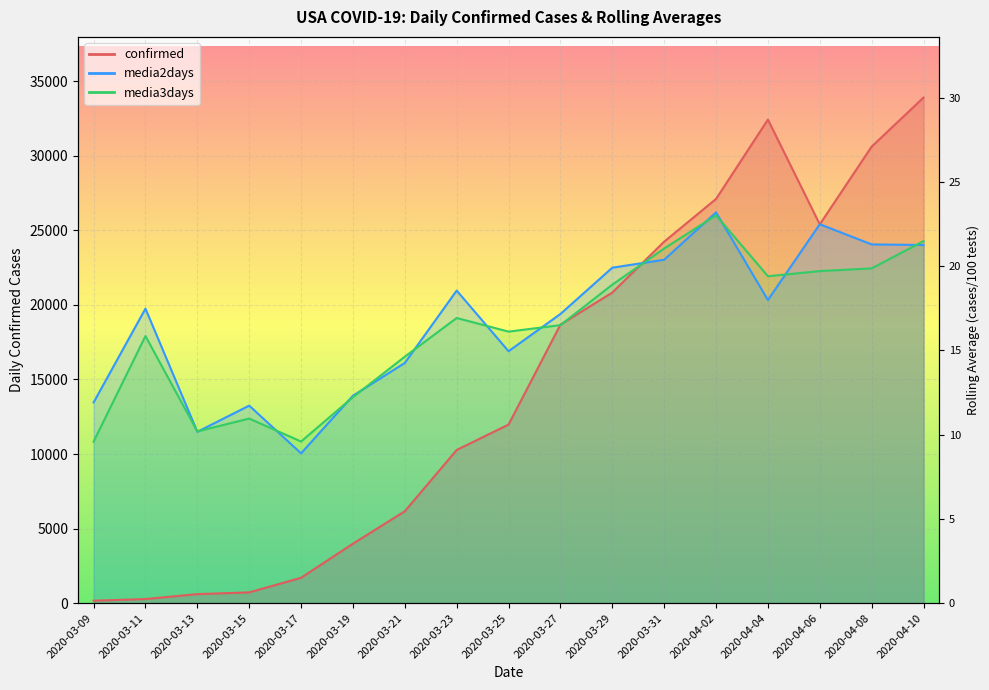

Is the value of media3days at 2020-03-21 greater than the value of media2days at 2020-03-27?

No